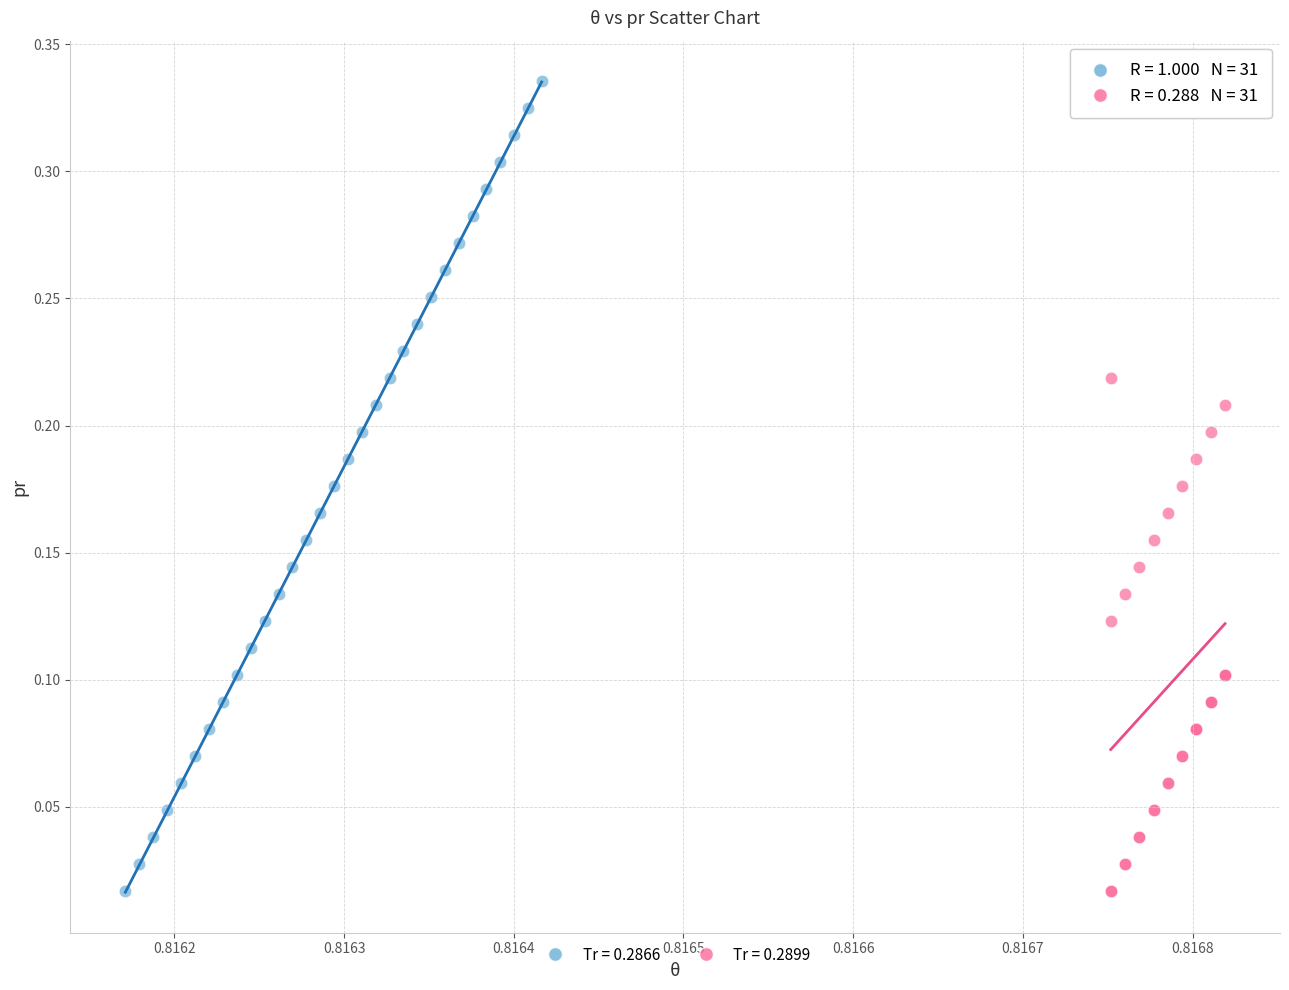

Which series reaches the maximum Y coordinate?

Tr = 0.2866